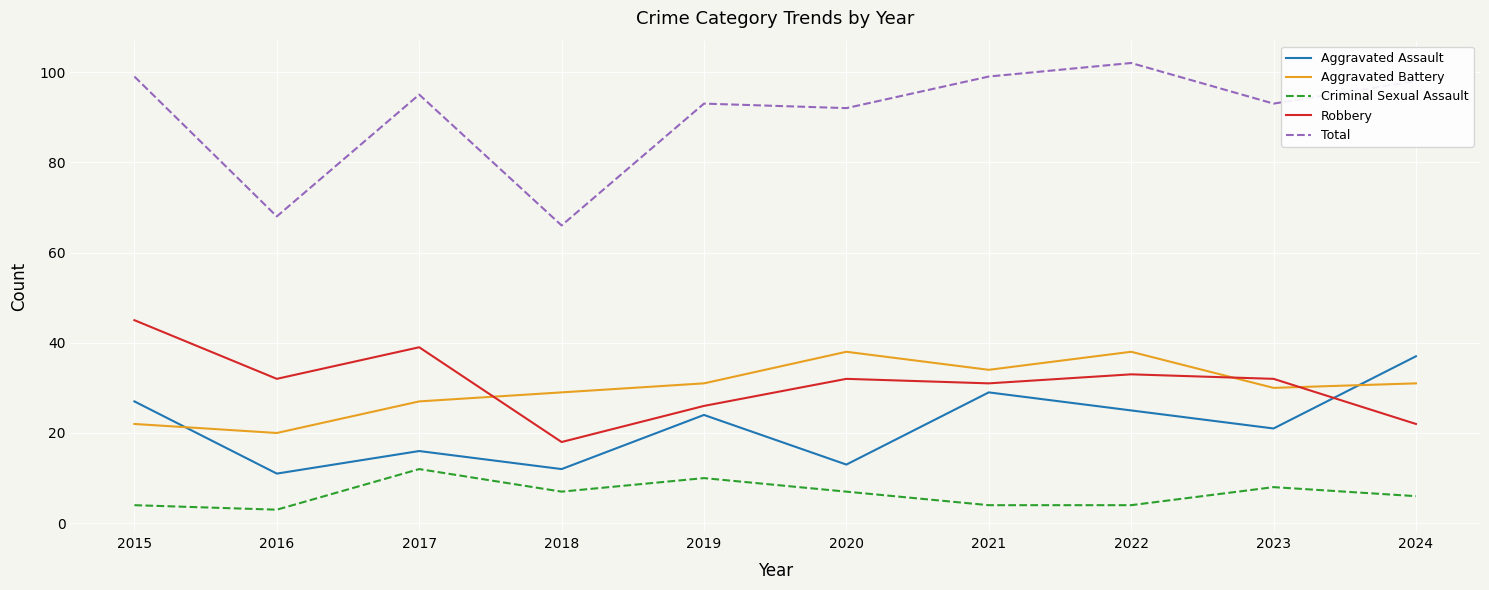

What are all the series names shown in the legend?

Aggravated Assault, Aggravated Battery, Criminal Sexual Assault, Robbery, Total